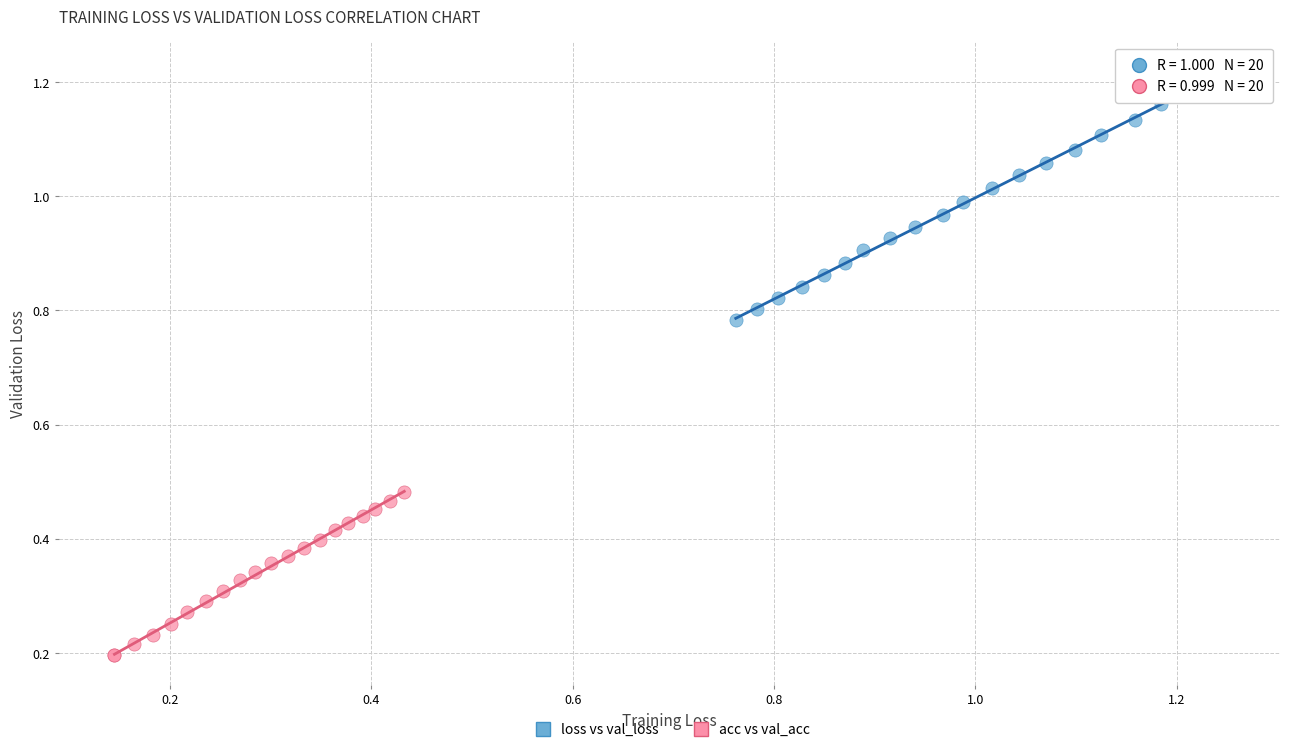

Which series contains the lowest Y value?

acc vs val_acc